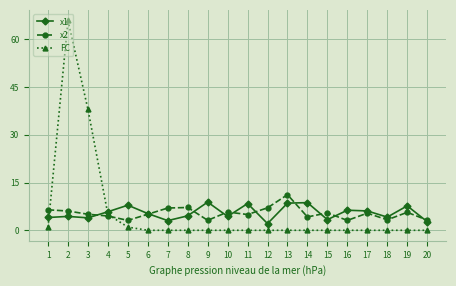

What is the total value across all series at 9?

12.0